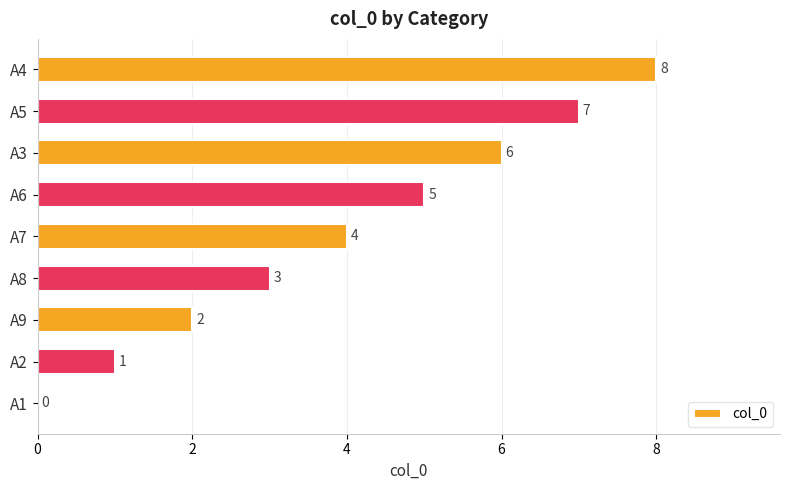

Between A5 and A7, which is larger?

A5